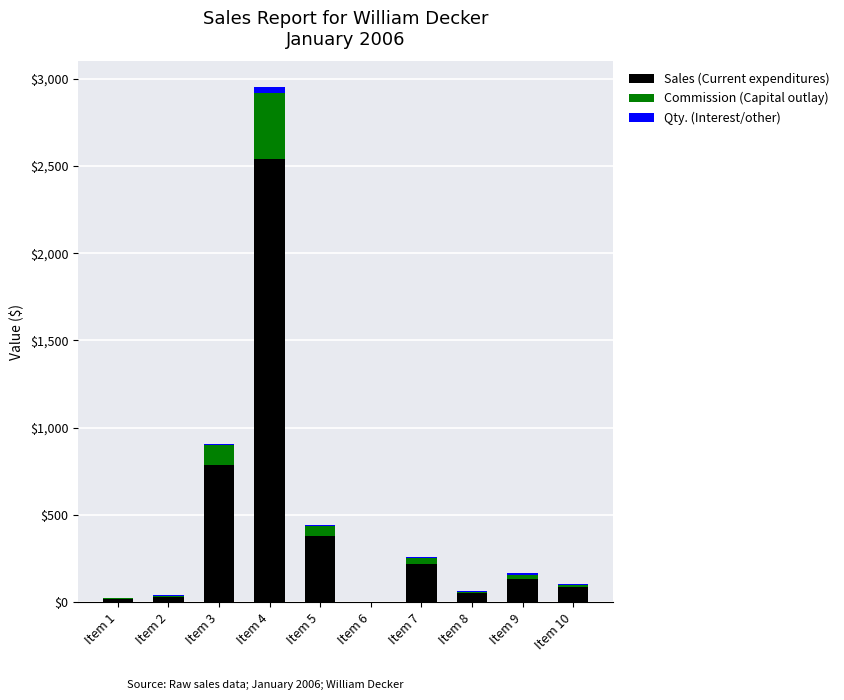

At which category is the sum across all series the highest?

Item 4